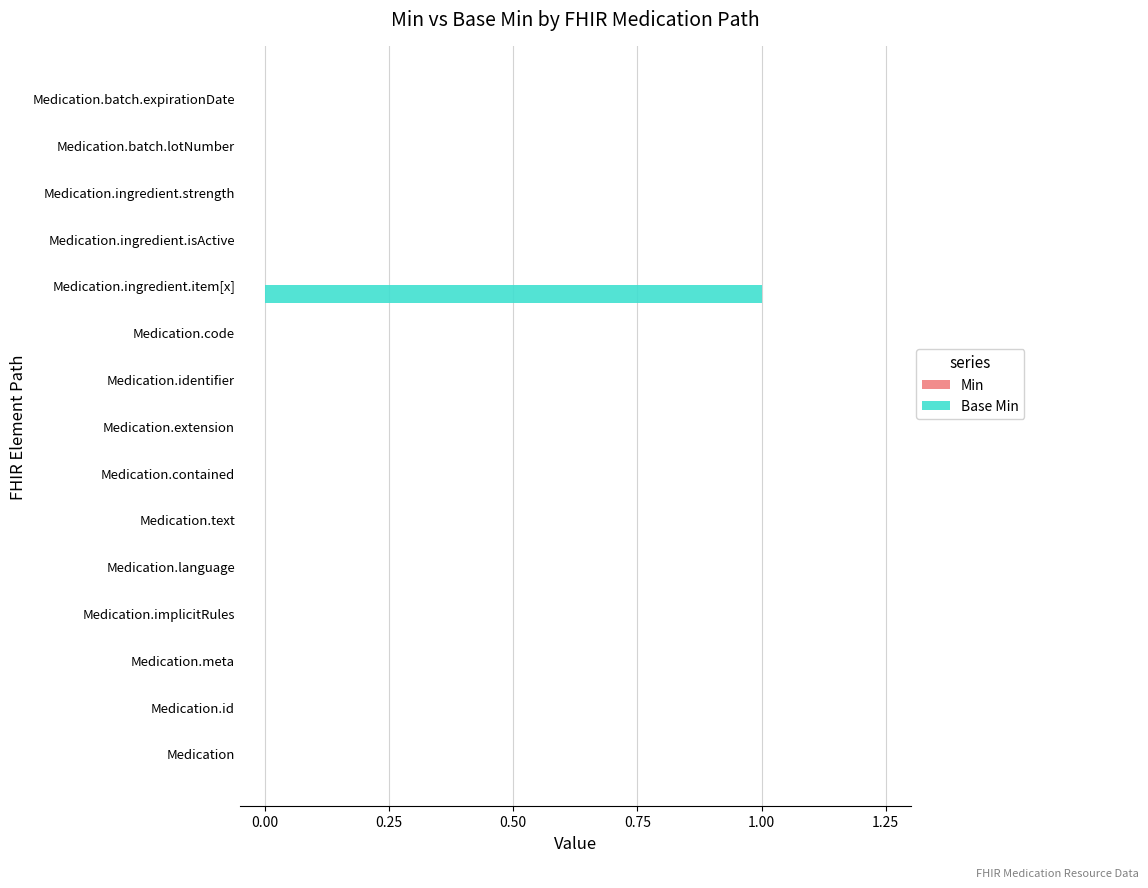

Which category has the highest value across all series?

Medication.ingredient.item[x]